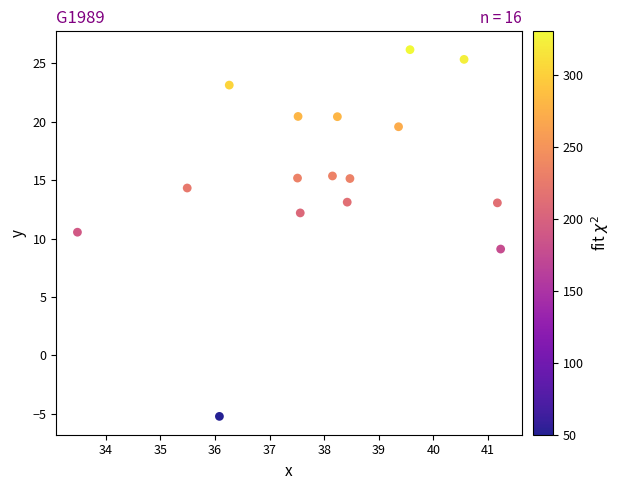

What is the range of Y values (max minus min)?

31.4